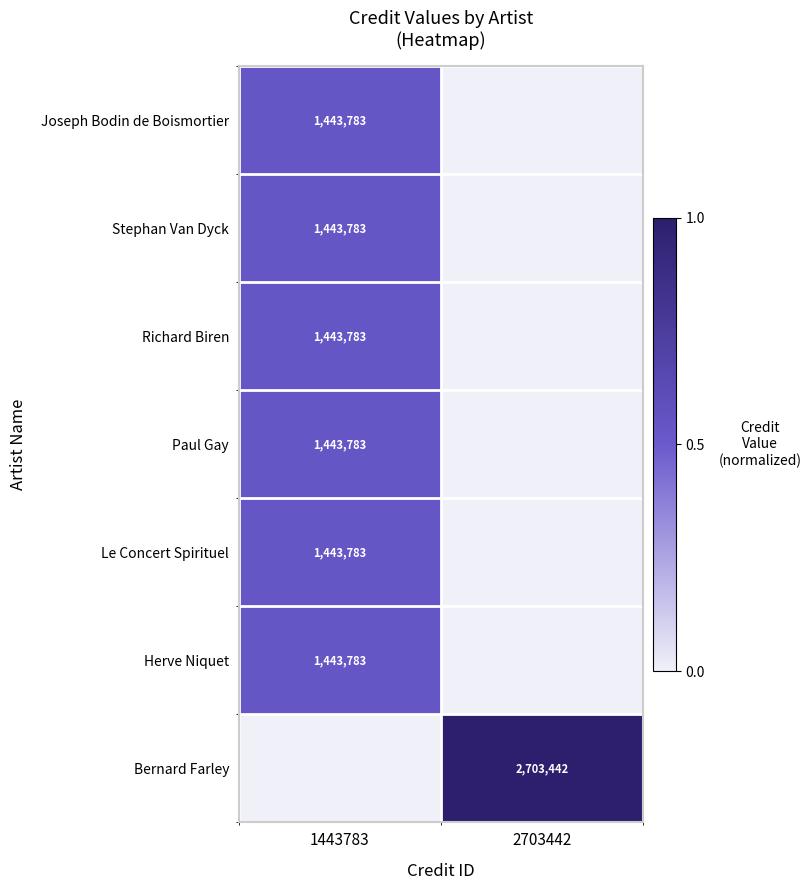

The value of Bernard Farley at 2703442 is 4123206. True or false?

False